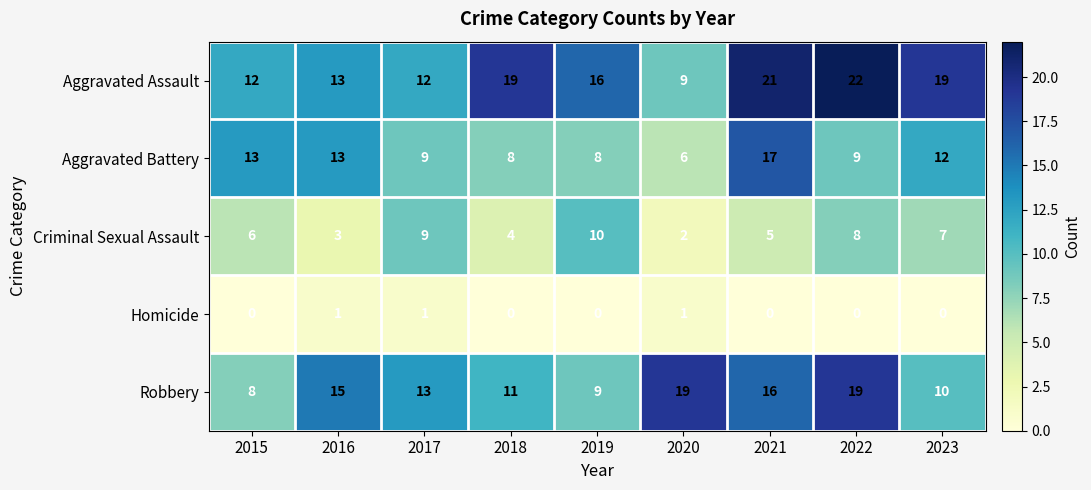

At how many categories does at least one series exceed 12?

9